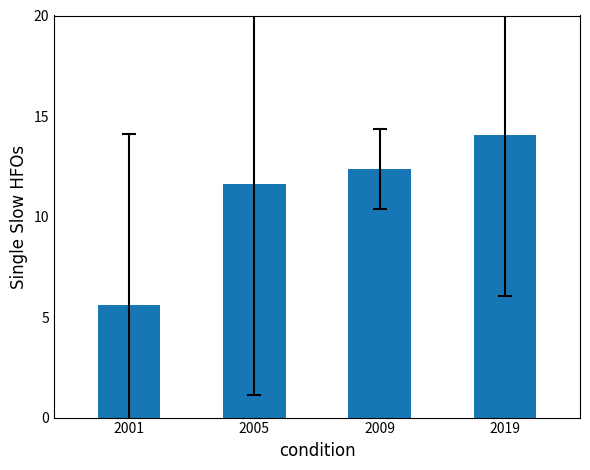

What is the value of the 4th bar from the left?

14.0